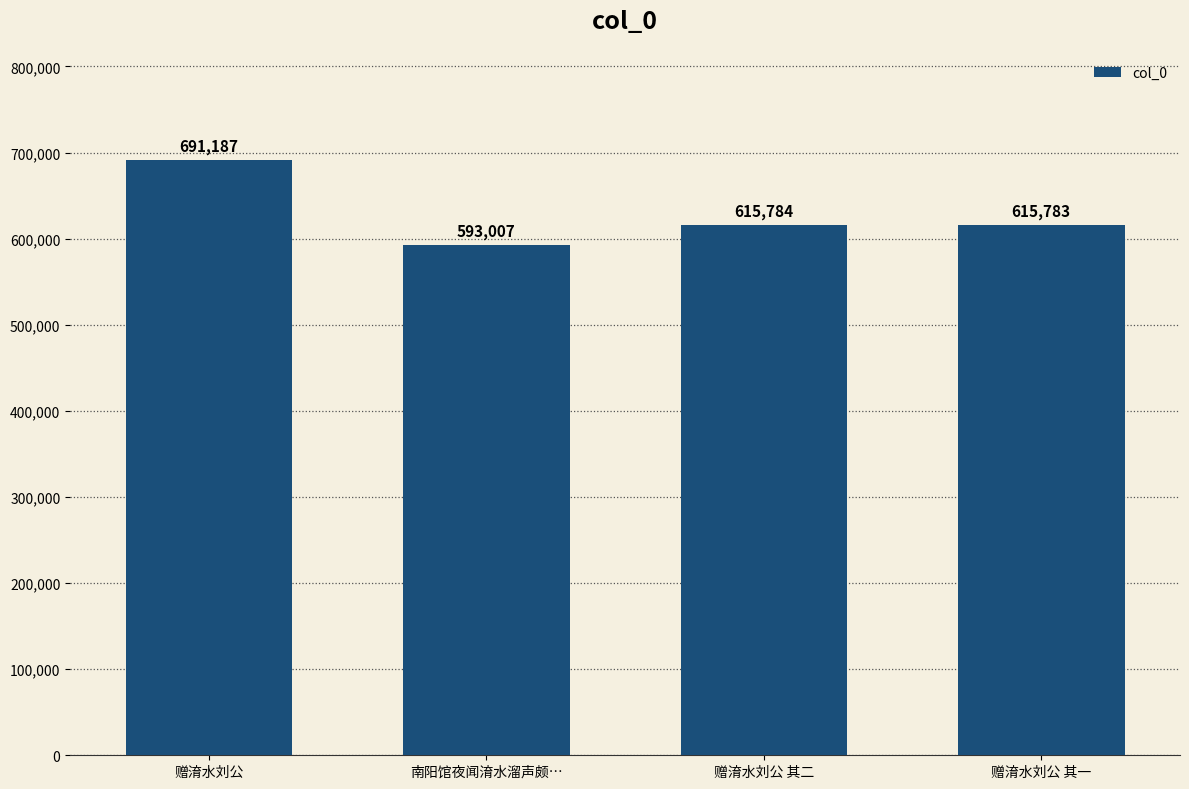

Reading left to right, transcribe all the data shown in this chart.

691187	593007	615784	615783